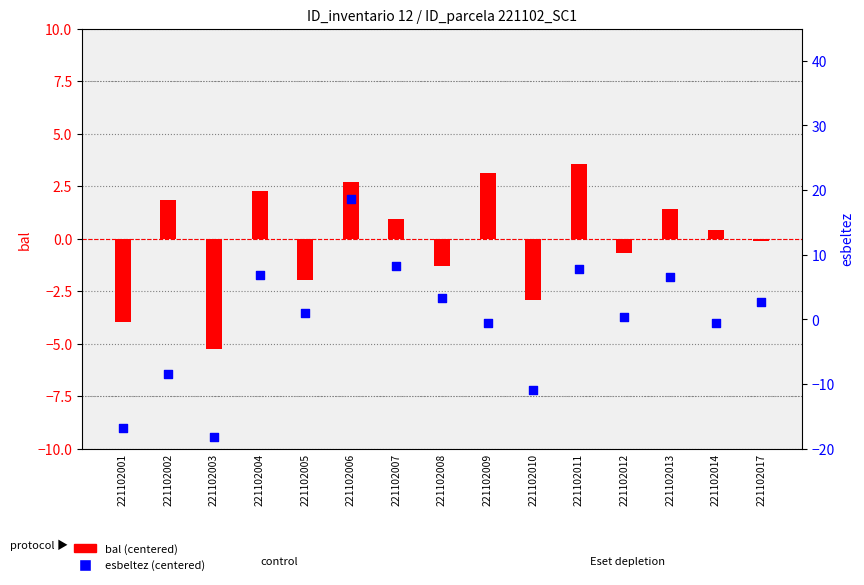

What is the total value across all series at 221102017?

2.5